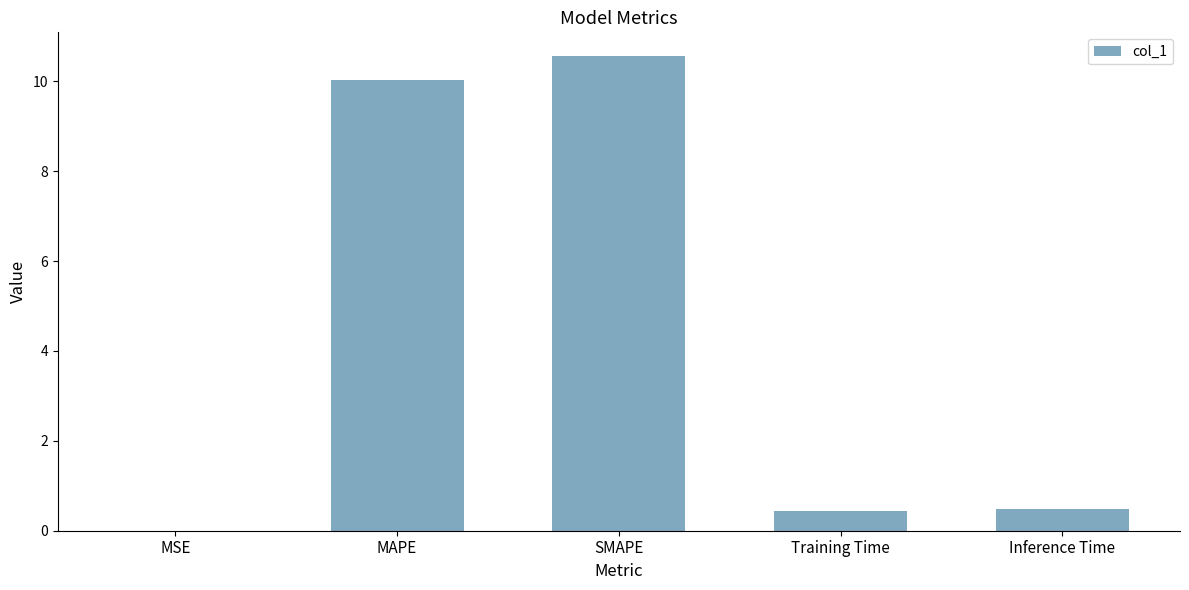

What is the approximate value at SMAPE?

10.6